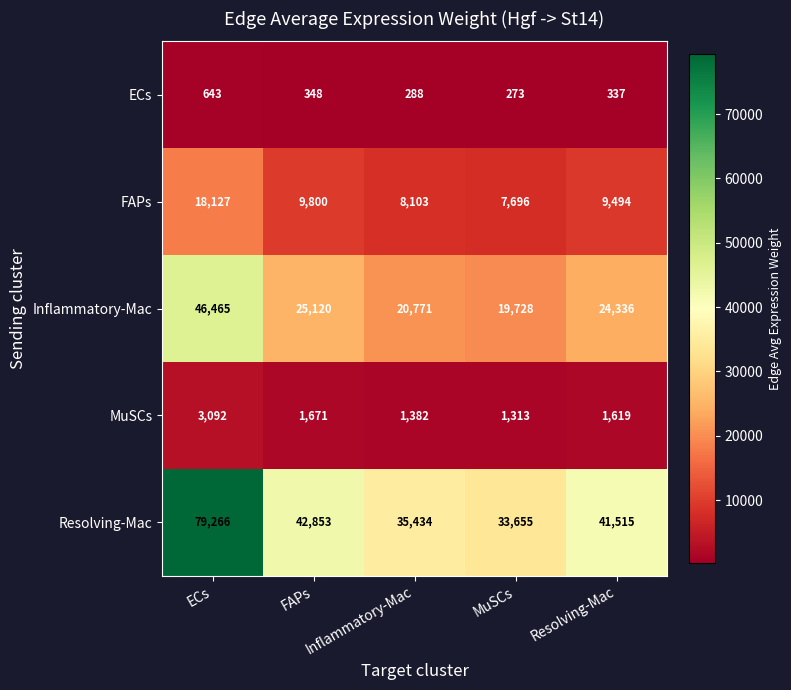

What is the sum of all Inflammatory-Mac values?

136420